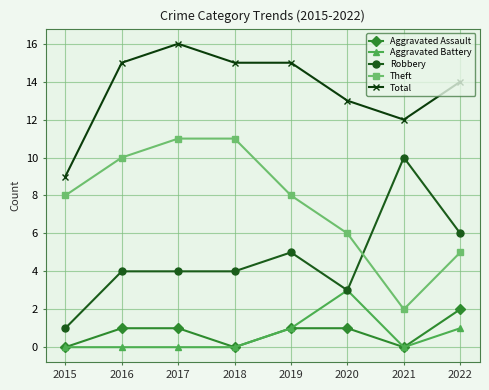

Reading left to right, list all the values displayed in this chart.

Aggravated Assault: 0	1	1	0	1	1	0	2
Aggravated Battery: 0	0	0	0	1	3	0	1
Robbery: 1	4	4	4	5	3	10	6
Theft: 8	10	11	11	8	6	2	5
Total: 9	15	16	15	15	13	12	14